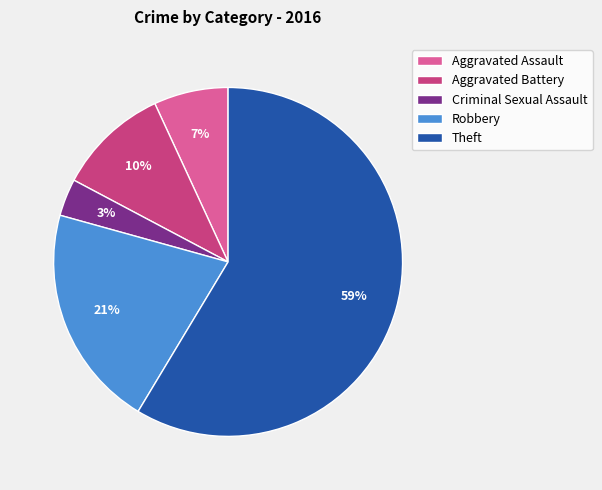

Which has a higher value, Aggravated Battery or Robbery?

Robbery